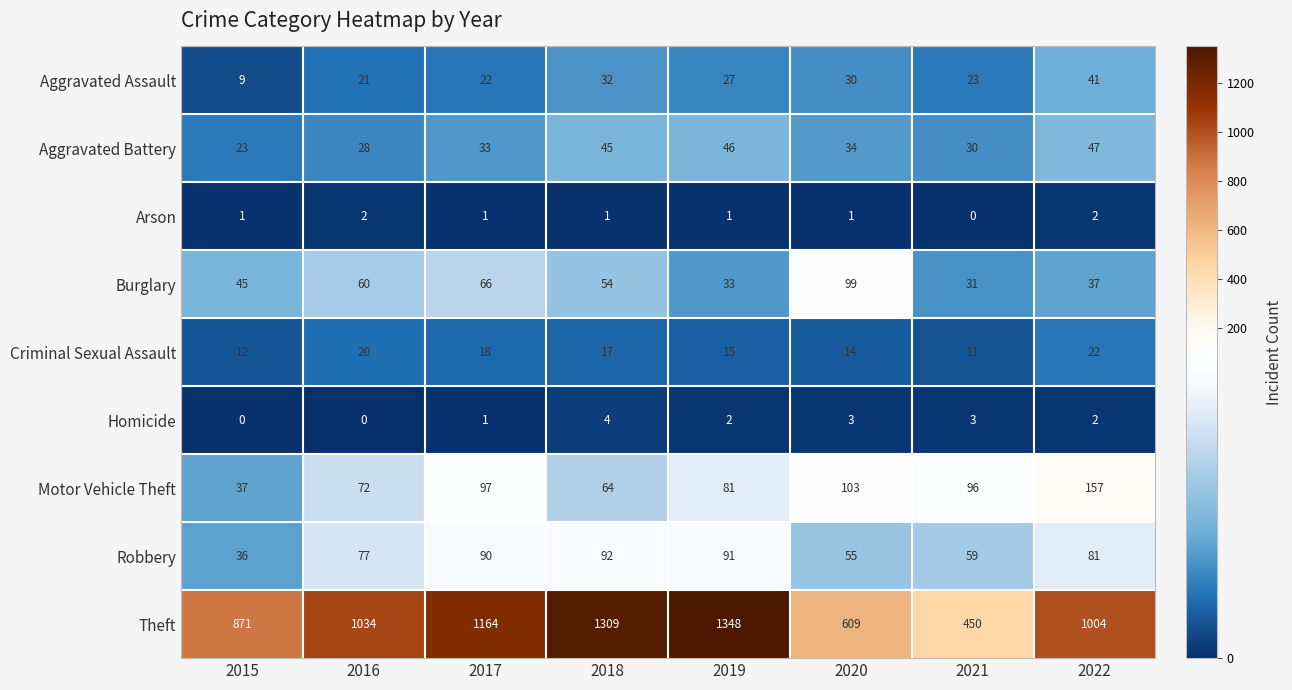

Which series has the largest total across all categories?

Theft